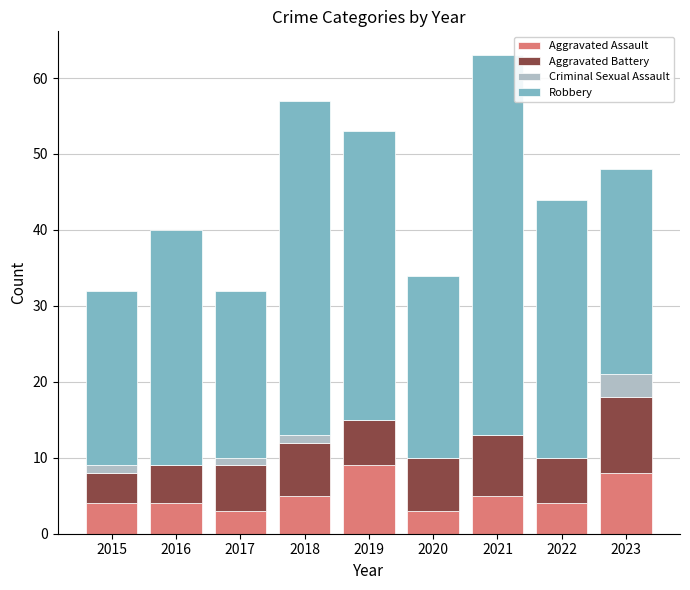

Count the number of data series in this chart.

4